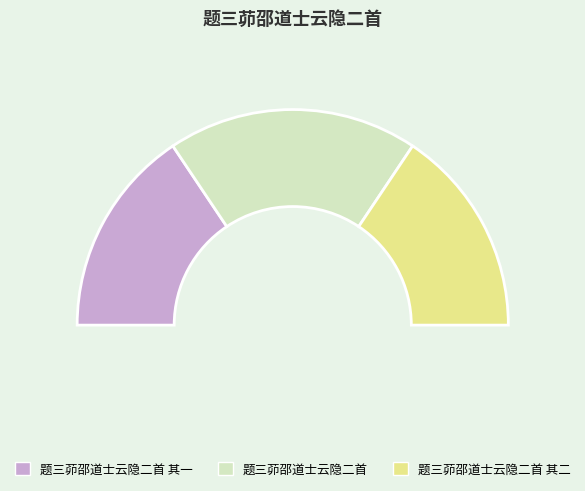

How much of the chart is everything except 题三茆邵道士云隐二首 其一?

68.8%